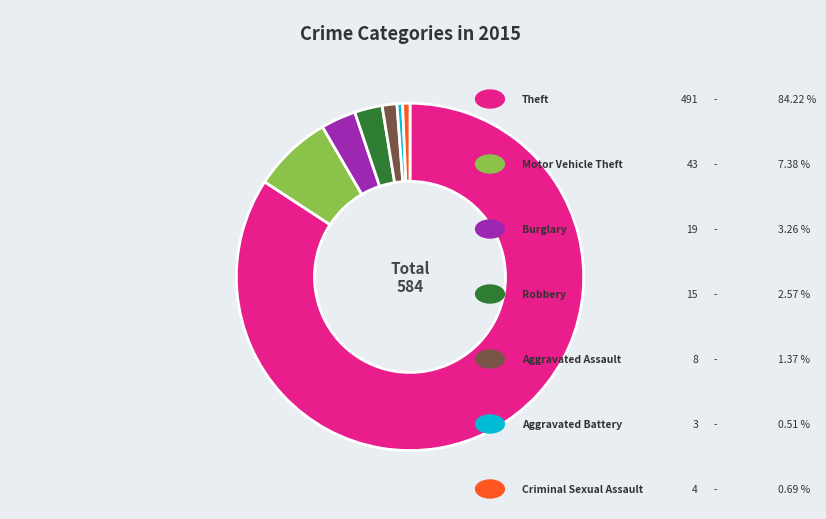

Does any single category account for the majority?

Yes